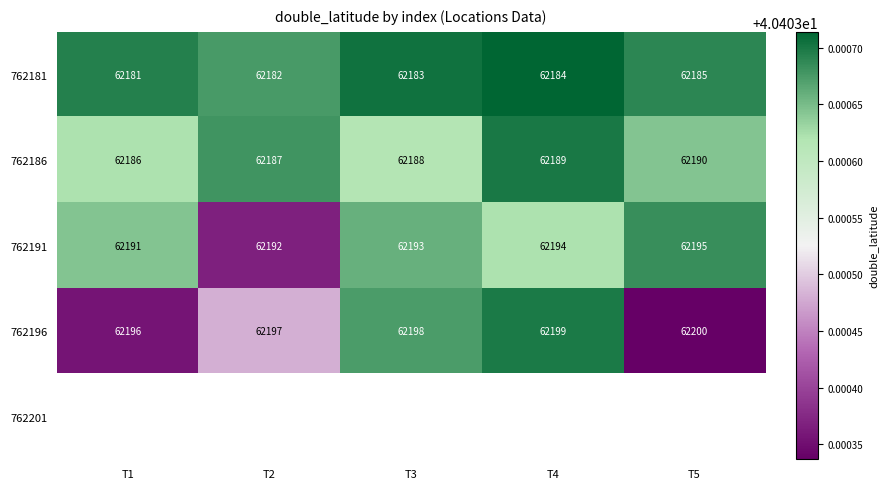

Where is 762181 nearest to the value 40?

T2